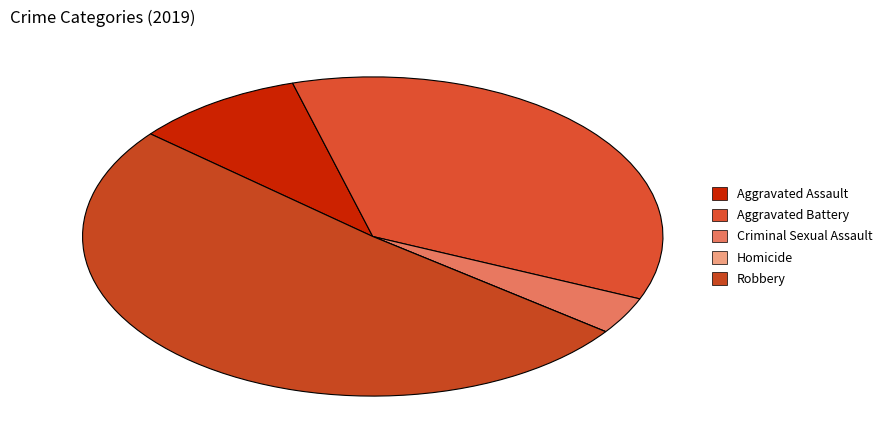

To the nearest percent, what is the average slice percentage?

20%